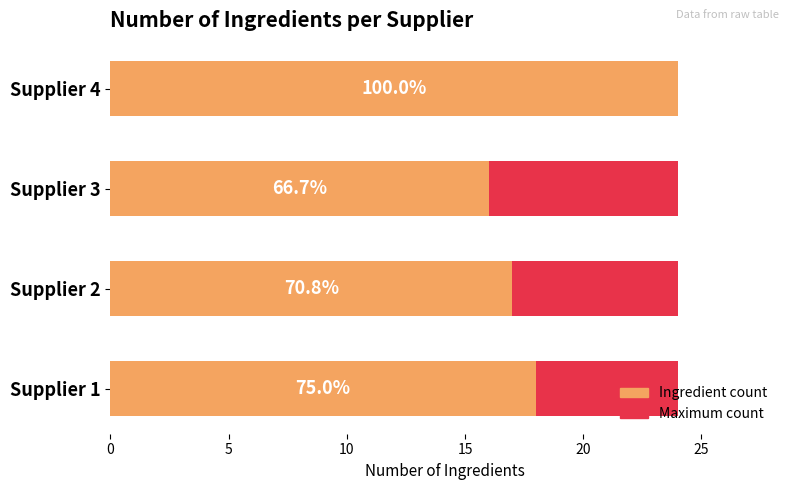

Which series has the widest spread of values?

Ingredient count